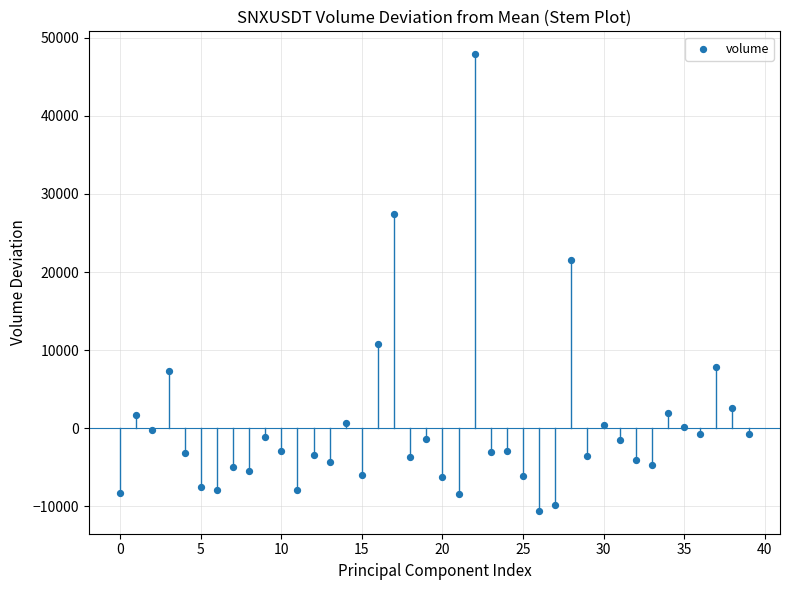

What Y value in the scatter plot is closest to 18661?

21532.7